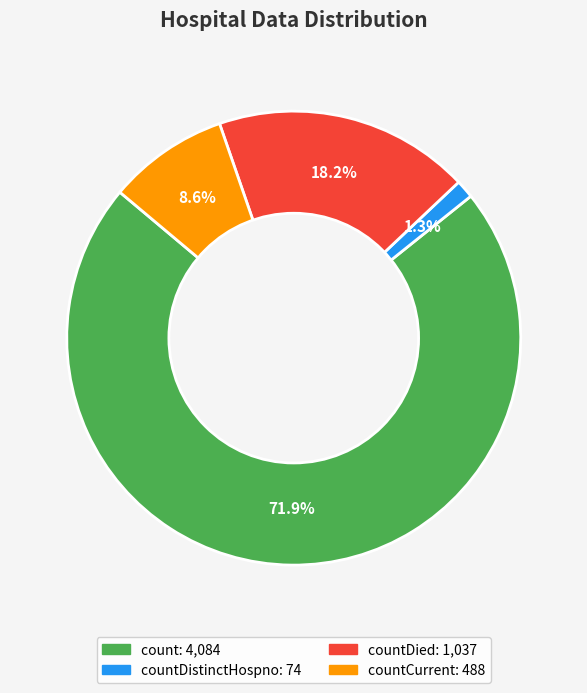

Is there any slice that represents more than half of the pie?

Yes